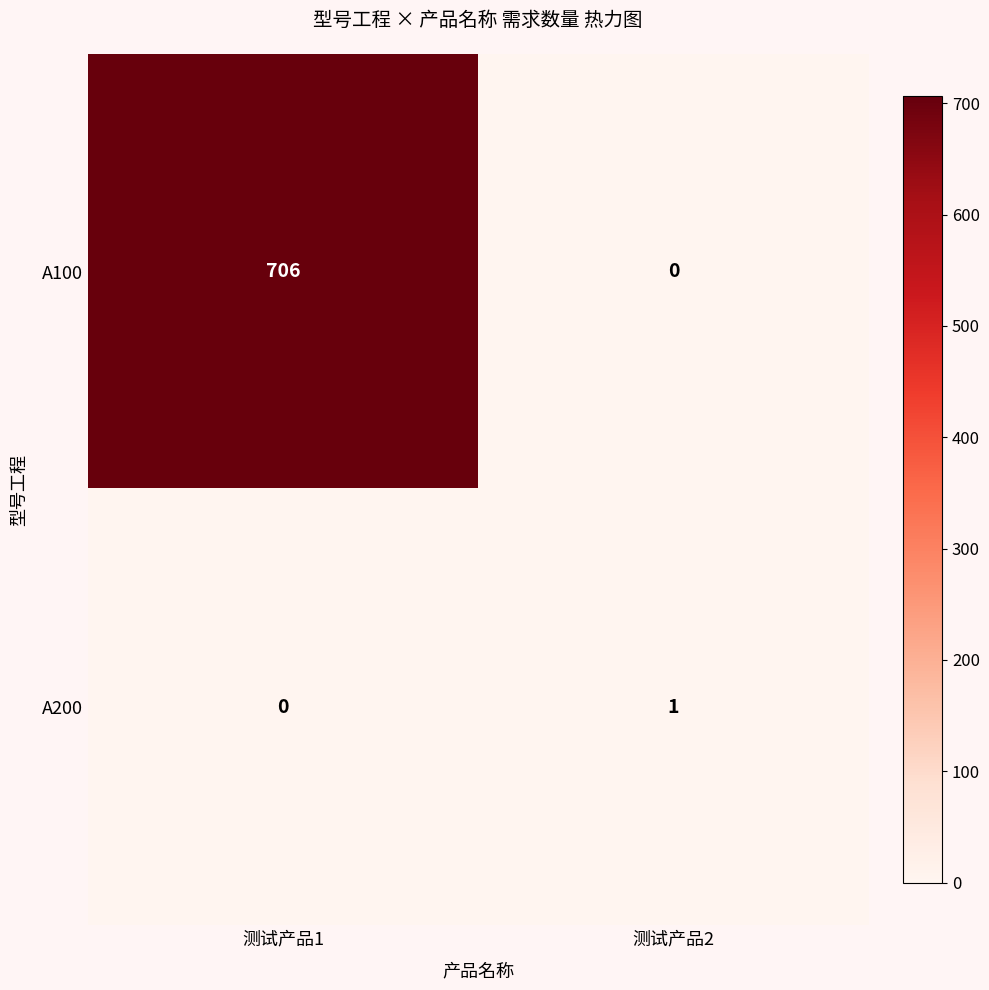

True or false: A100 has a value of 706 at 测试产品1.

True